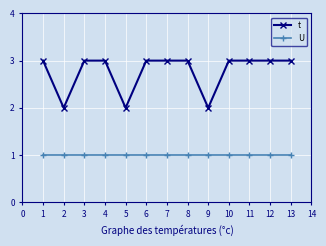

How many lines are shown in the chart?

2